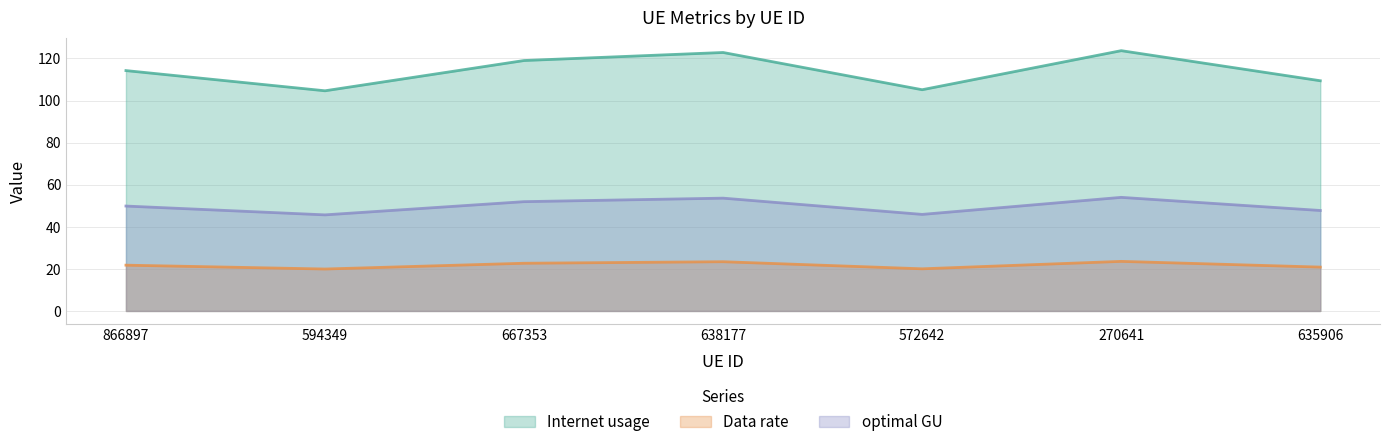

What is the label of the 3rd point from the left?

667353